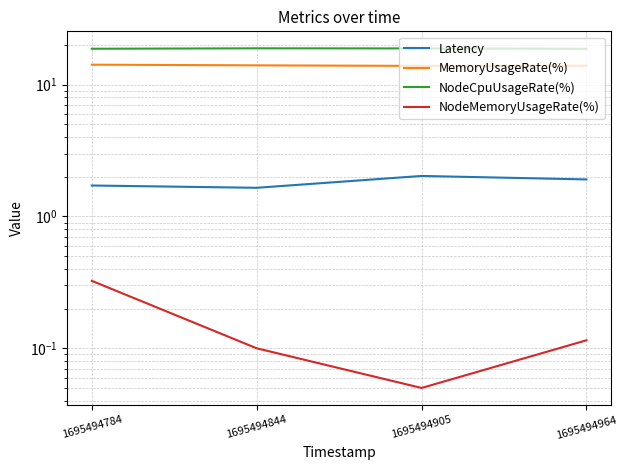

The value of Latency at 1695494784 is 2.4. True or false?

False